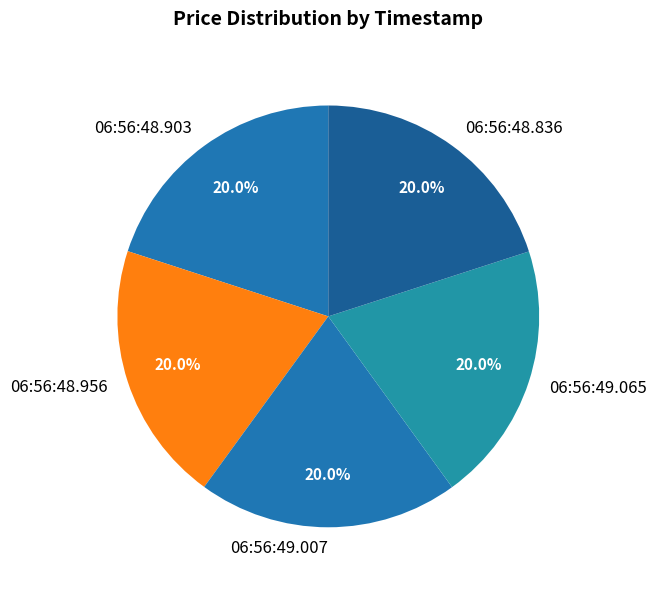

Is there a majority slice in this chart?

No